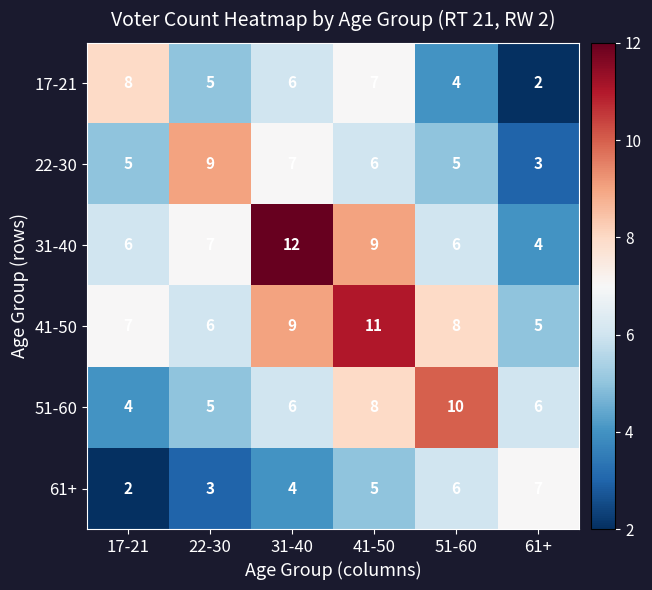

What is the difference between the maximum and minimum values in the 31-40 series?

8